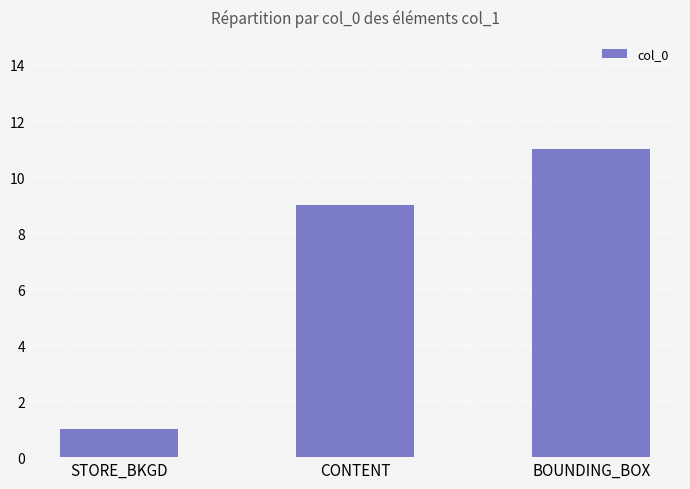

What is the value of the 1st bar from the left?

1